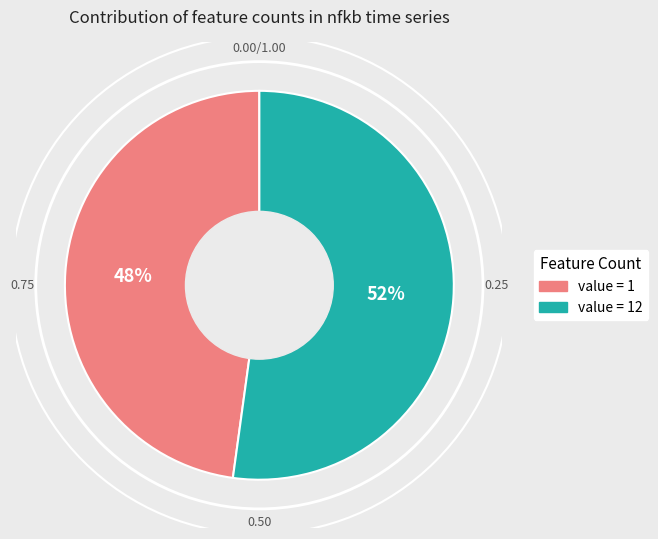

How many slices are in this pie chart?

2